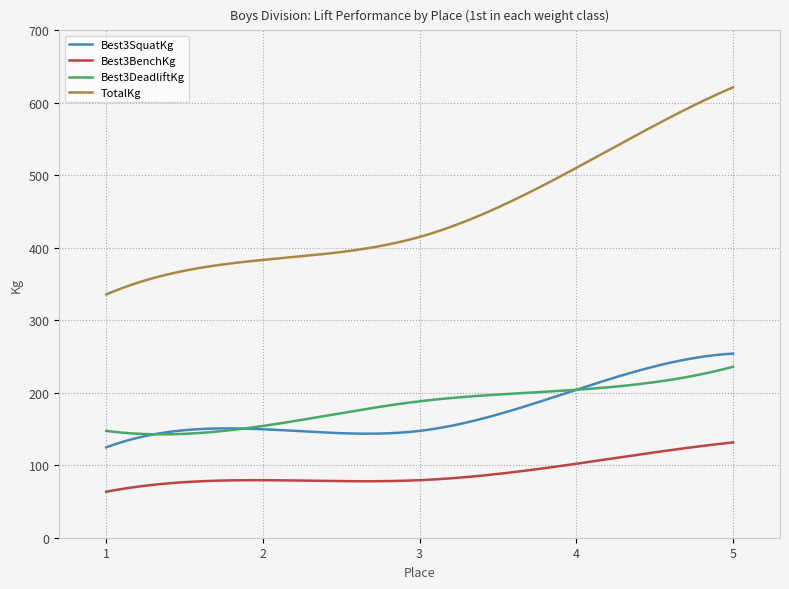

What is the maximum value for TotalKg?

621.4